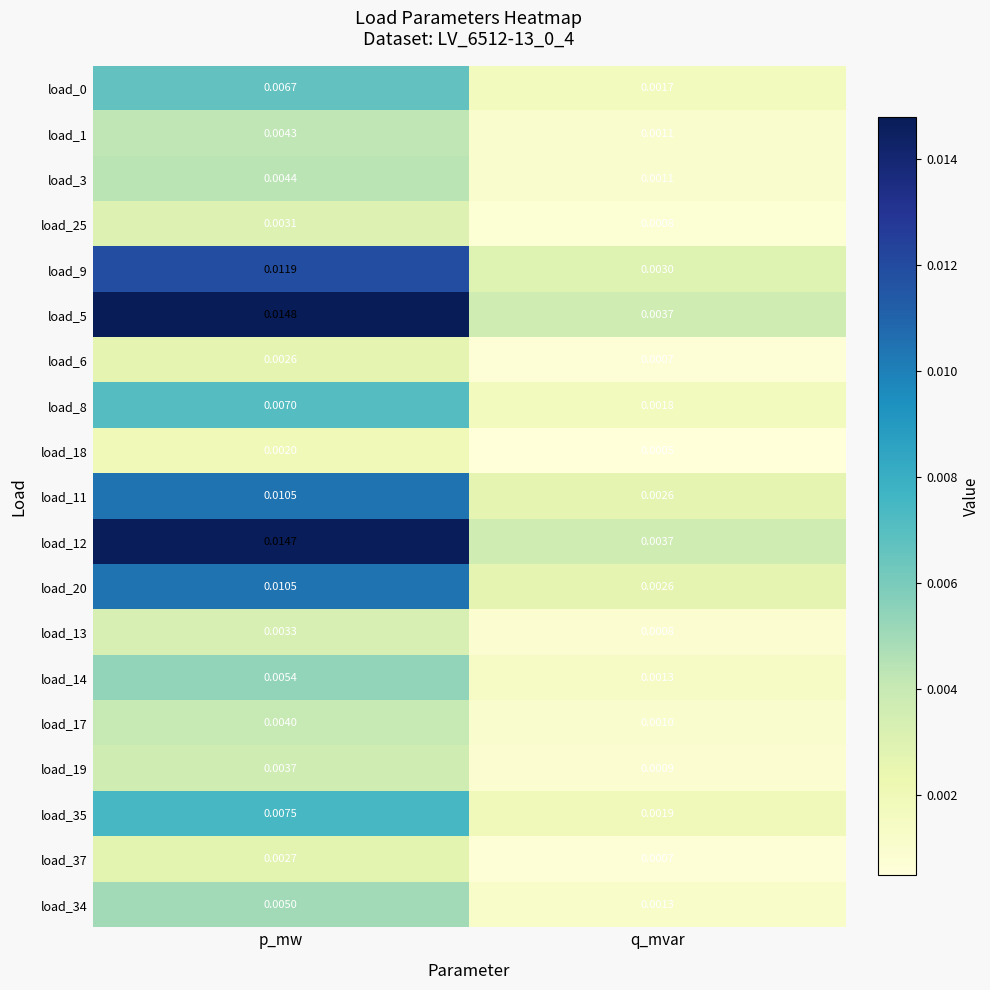

List the labels in order of load_0 value, smallest first.

q_mvar, p_mw